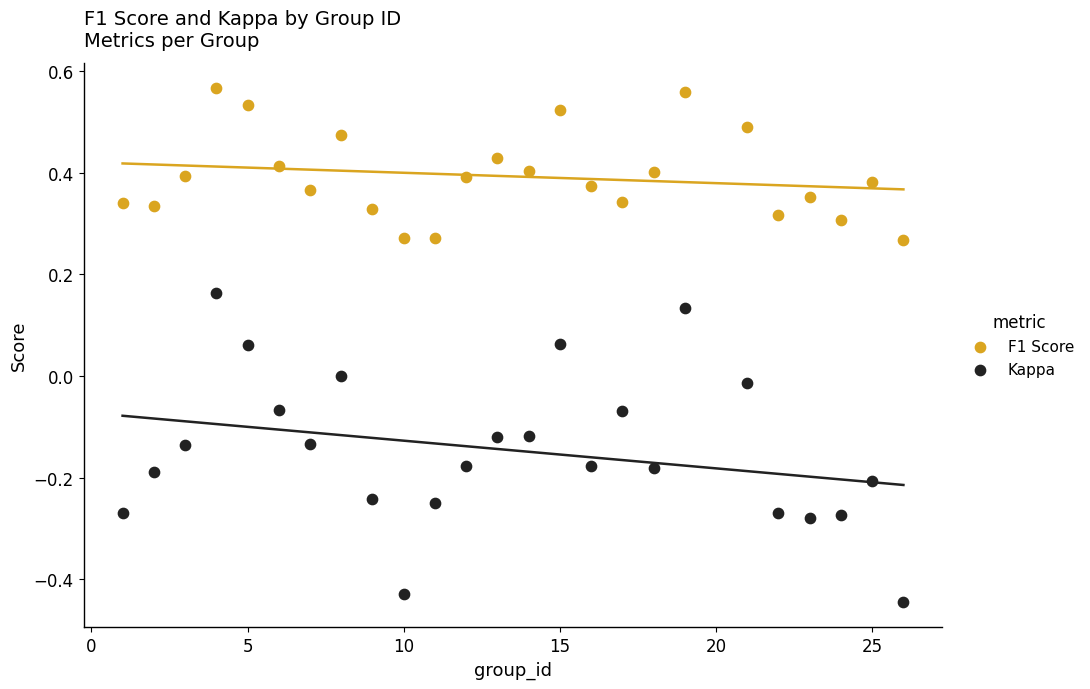

Which series has the widest spread of Y values?

Kappa